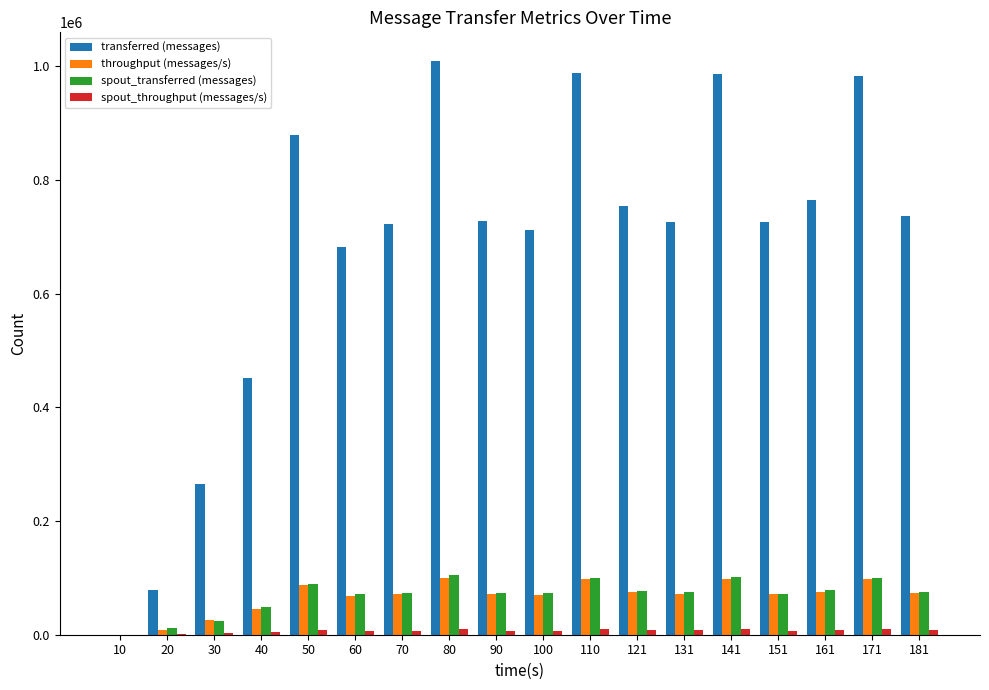

How many groups of bars are there?

18